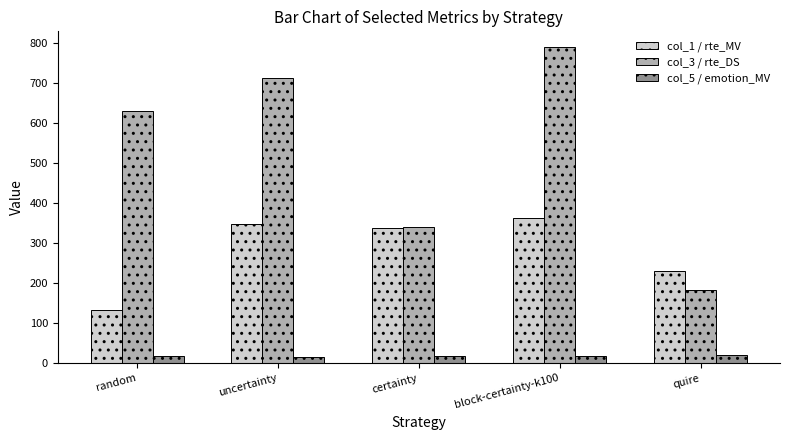

What is the value of the col_1 / rte_MV bar at the 4th from the left?

363.4